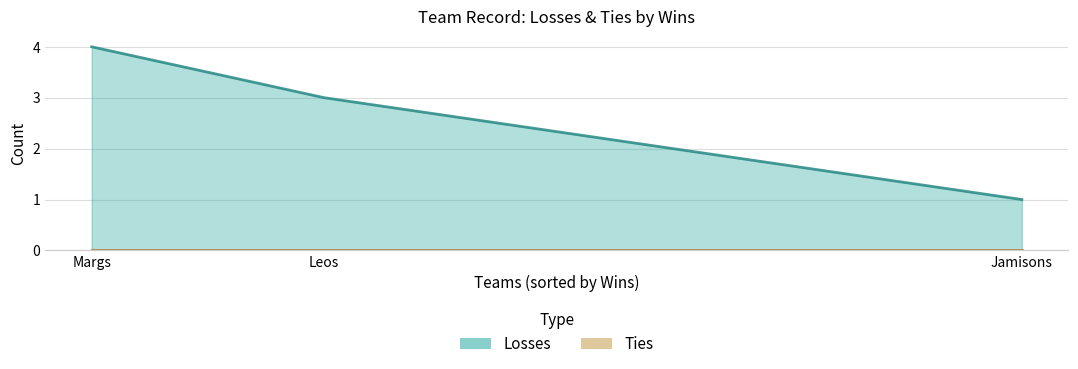

What are all the series names shown in the legend?

Losses, Ties